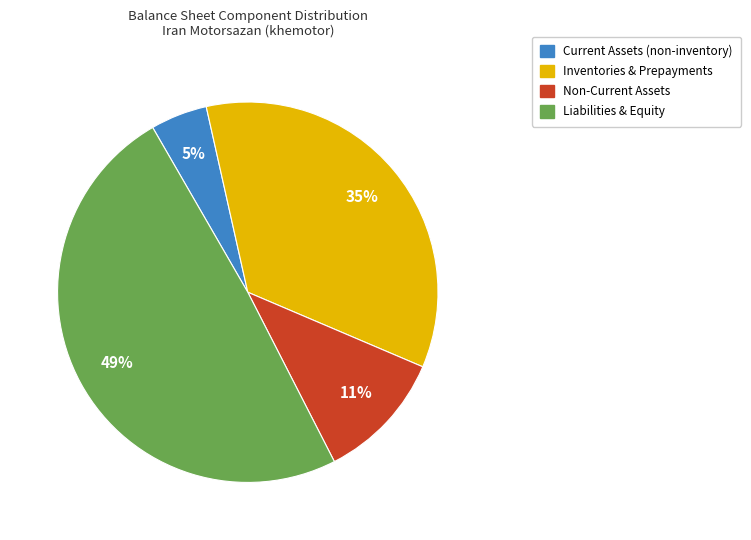

To the nearest percent, what portion does Current Assets (non-inventory) represent?

5%